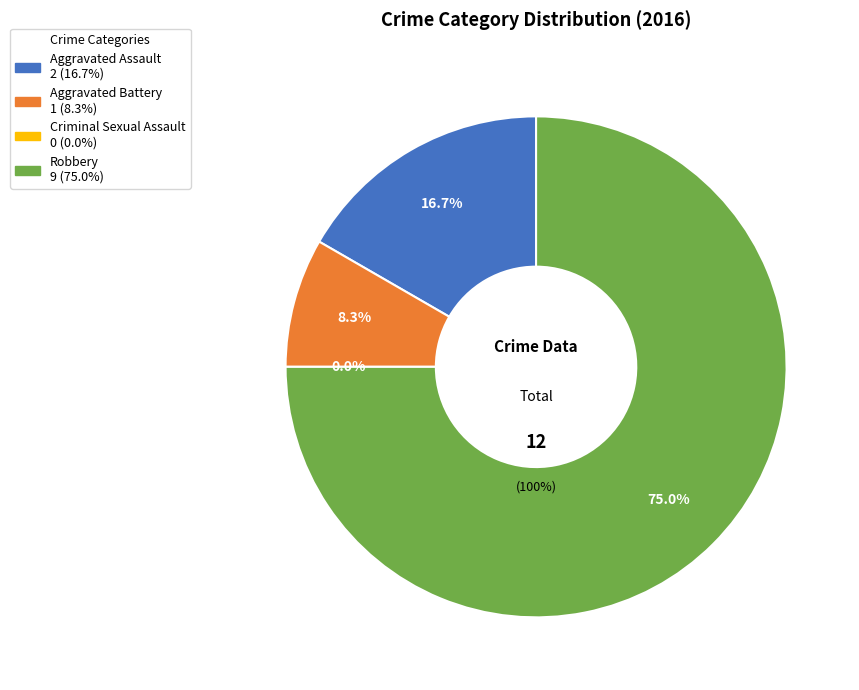

Approximately how many times larger is the value at Aggravated Assault compared to Robbery?

0.2